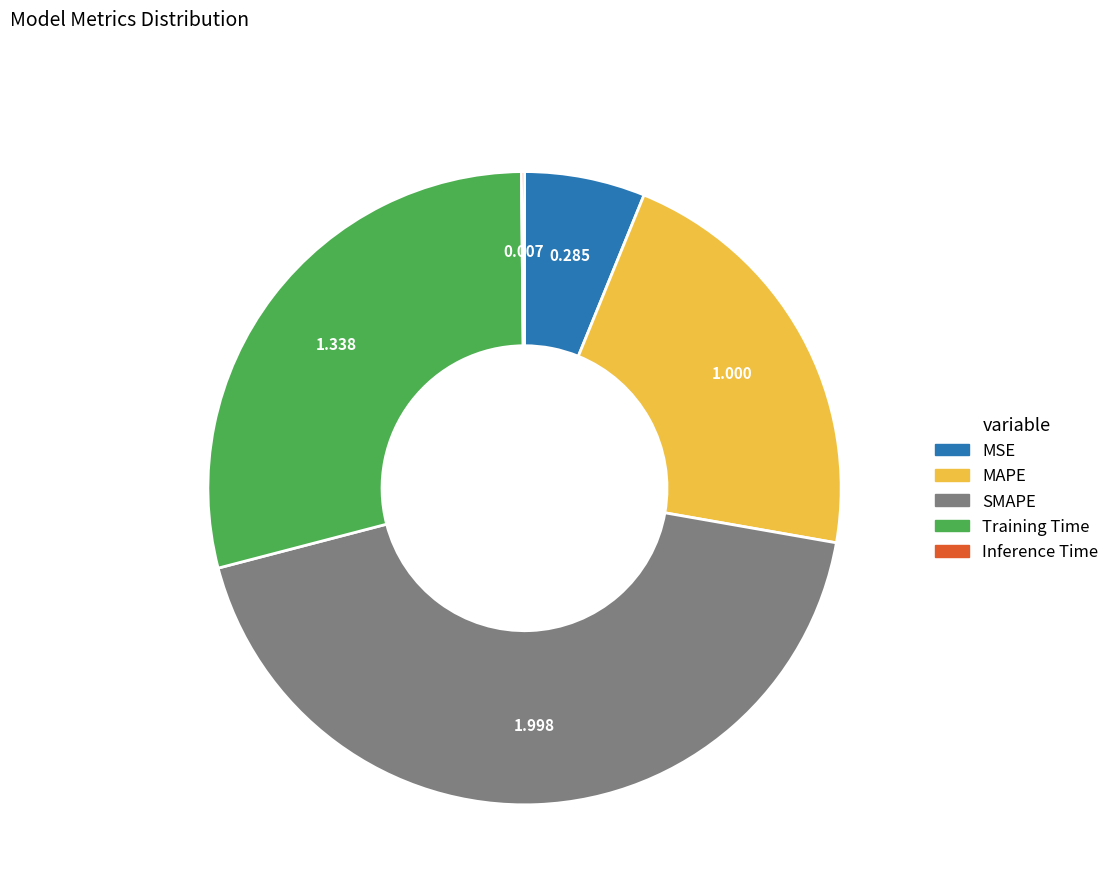

Is Training Time the majority of the pie?

No